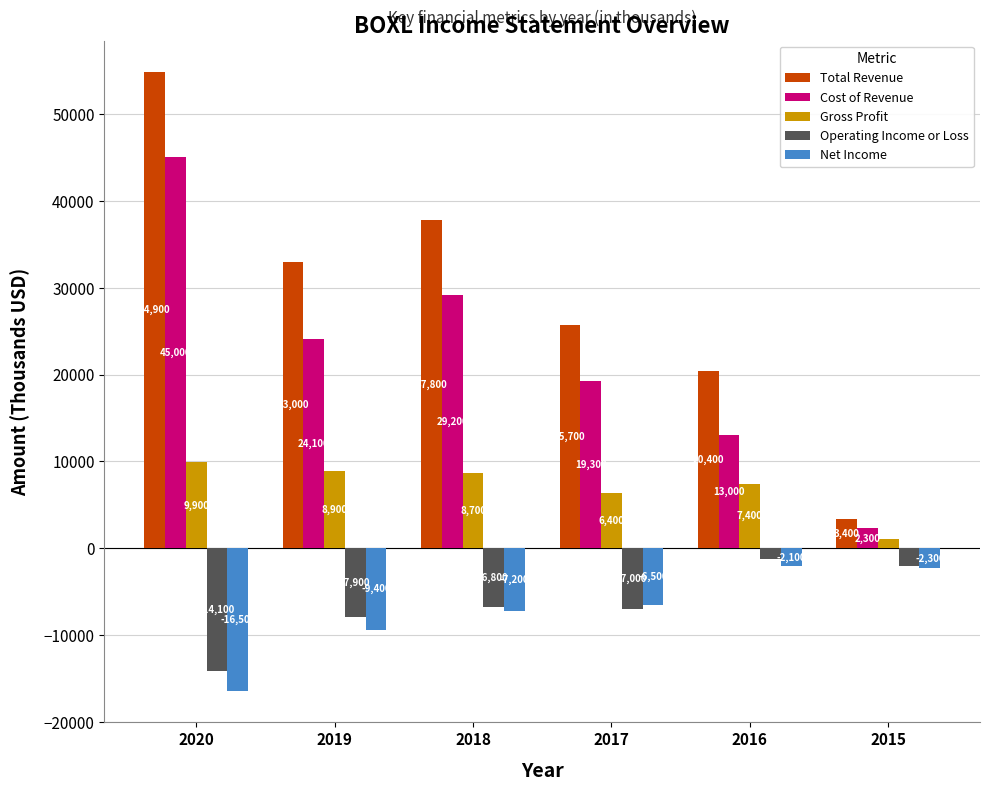

What is the sum of all Gross Profit values?

42400